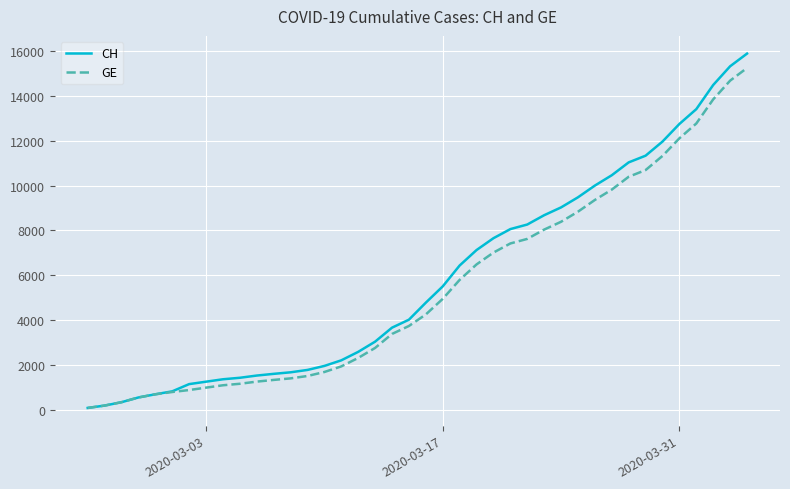

Which series has the widest spread of values?

CH